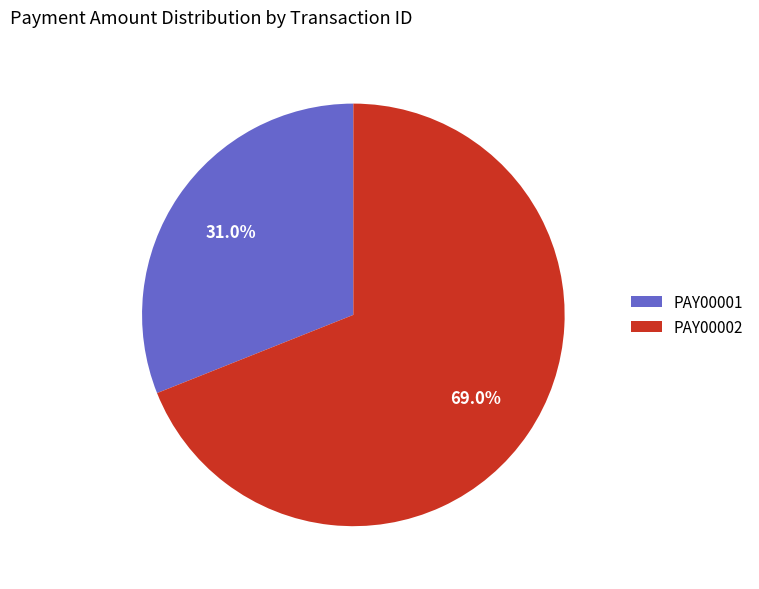

Which has a higher value, PAY00001 or PAY00002?

PAY00002